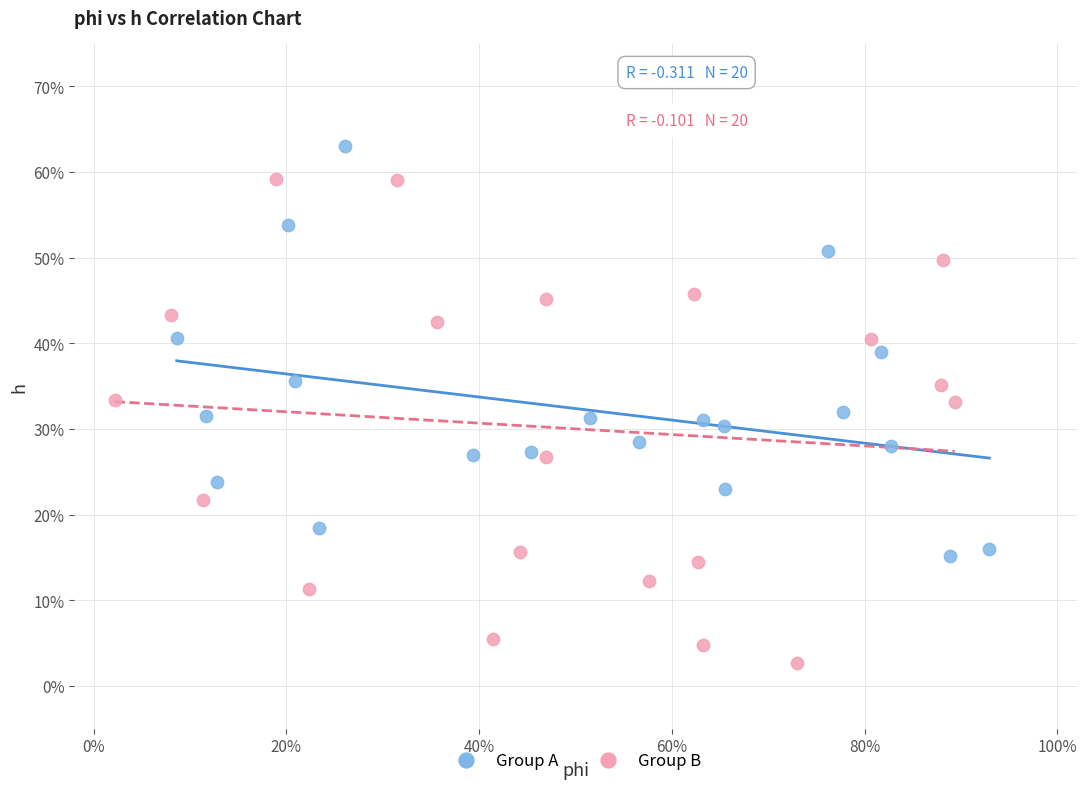

Which series reaches the maximum Y coordinate?

Group A